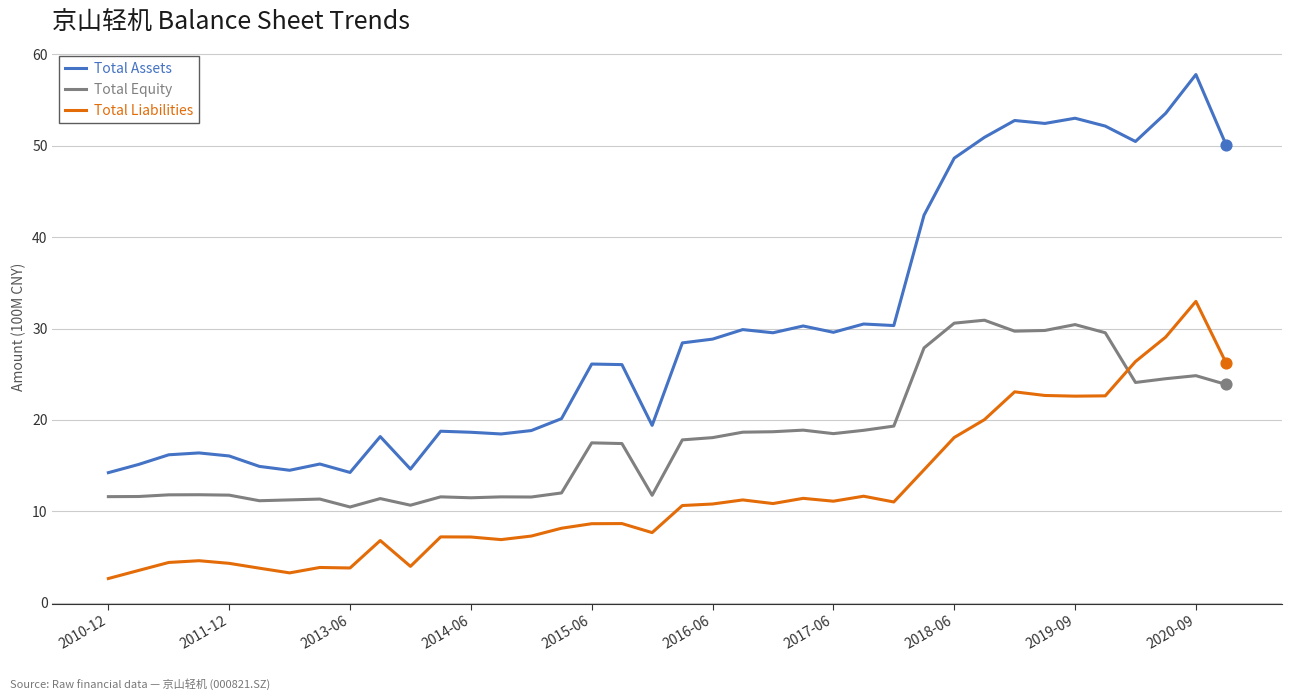

Which series has the largest range (max minus min)?

Total Assets